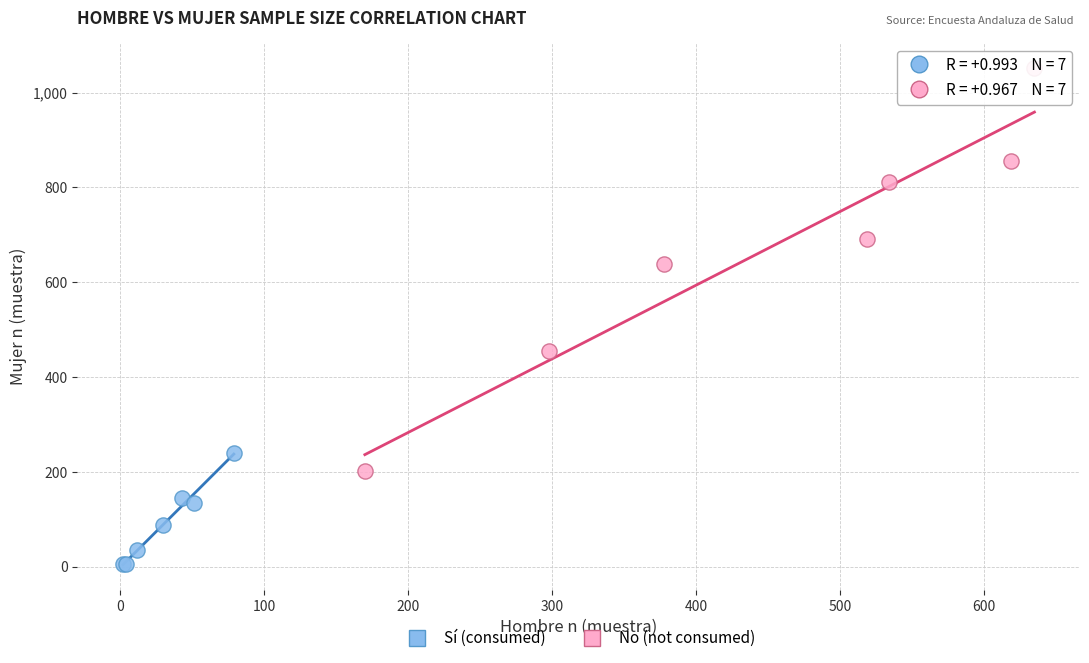

Which series contains the highest Y value?

No (not consumed)